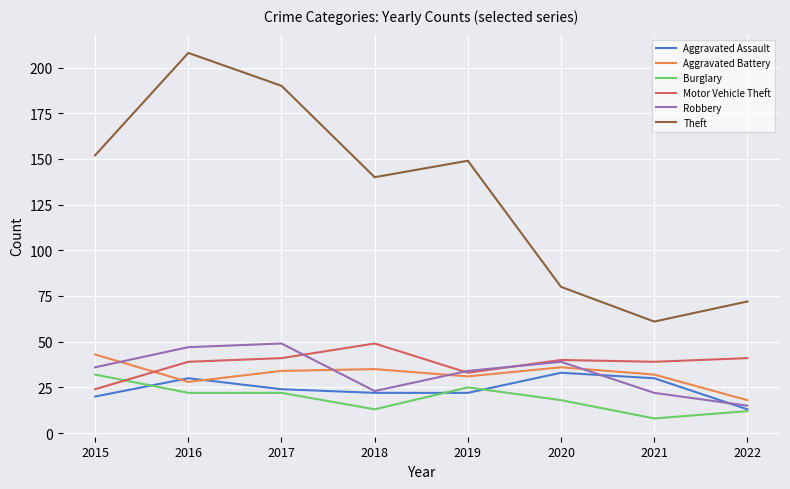

Which category has the highest value in the Aggravated Battery series?

2015